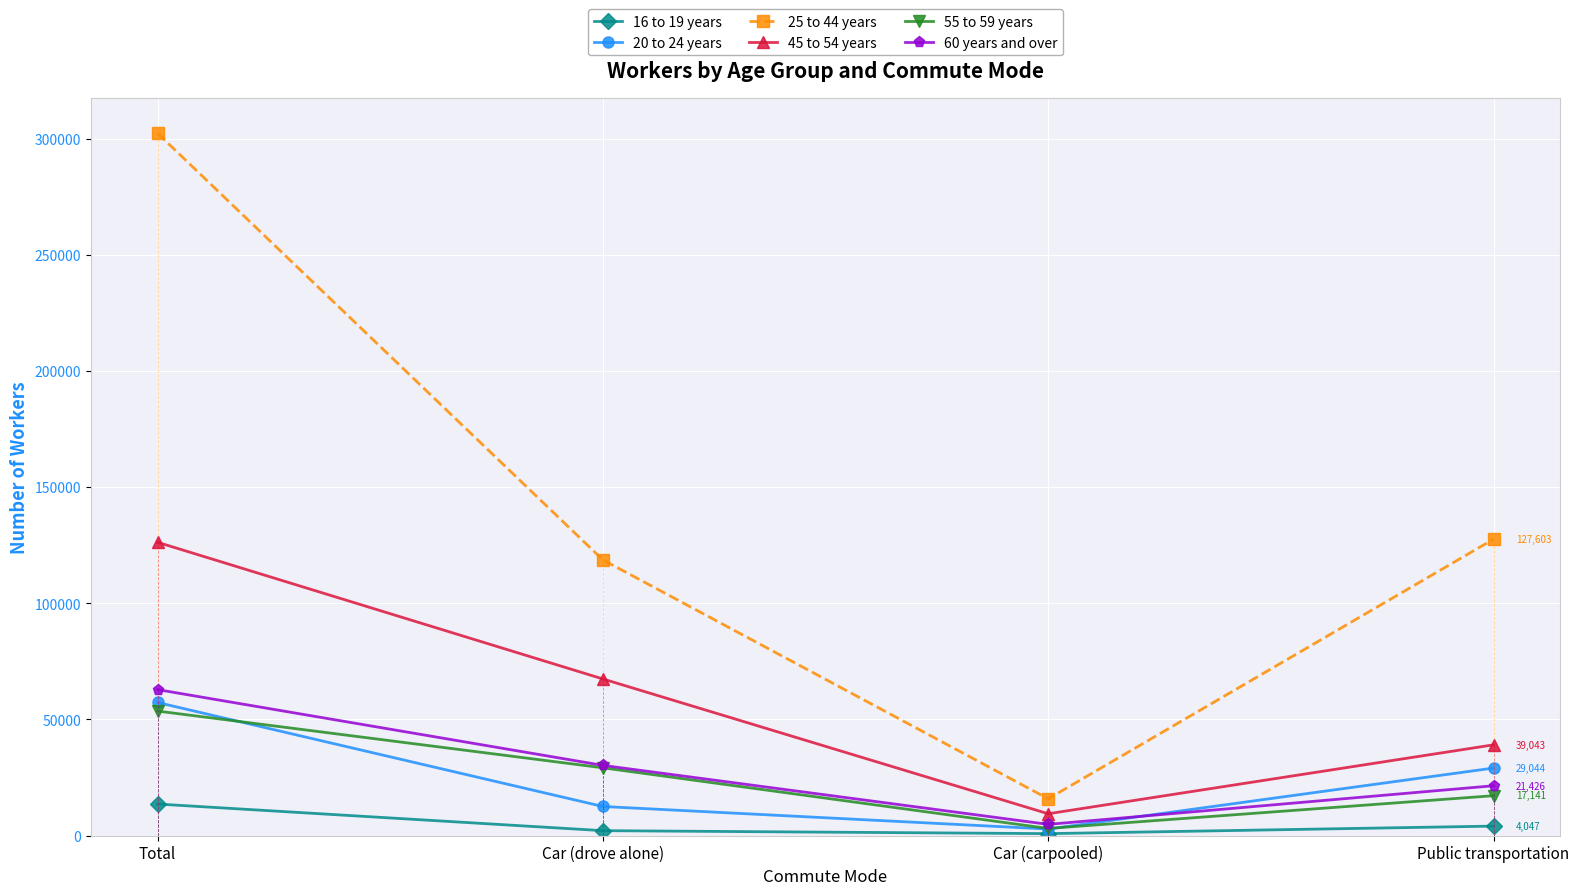

At which category does 55 to 59 years reach its first local valley?

Car (carpooled)